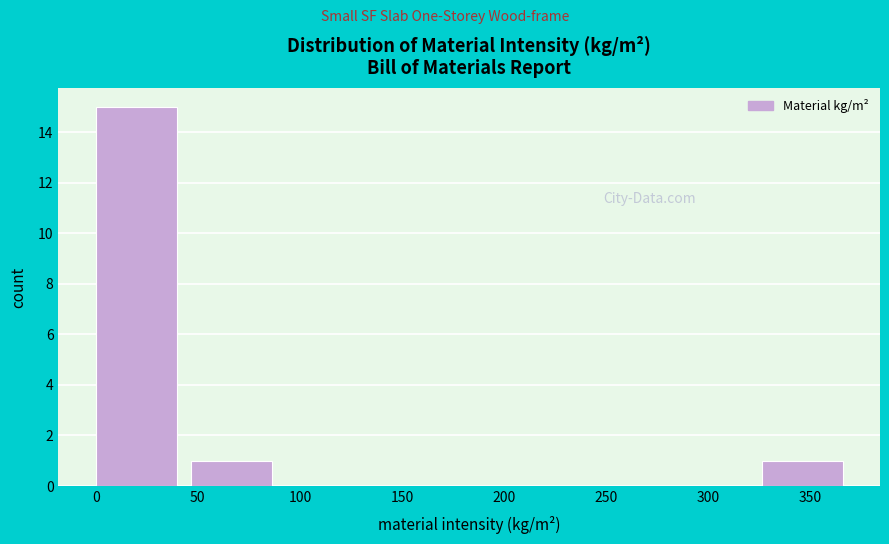

Reading left to right, transcribe this chart: for each bar, give the range it covers on the x-axis and its height. Neither the bar edges nor the heights are printed on the chart, so give them approximately, as read against the axes.

0 to 45: 15
45 to 95: 1
95 to 140: 0
140 to 185: 0
185 to 235: 0
235 to 280: 0
280 to 325: 0
325 to 375: 1